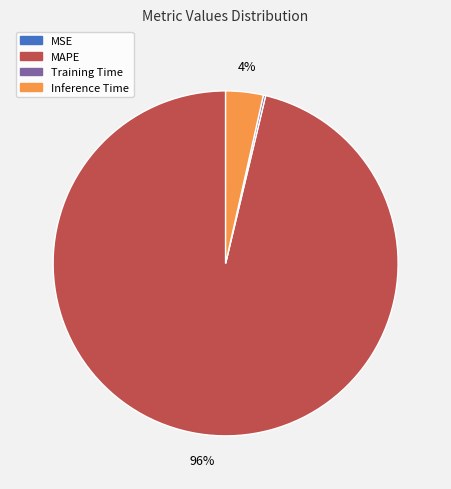

To the nearest percent, what is the average slice percentage?

25%